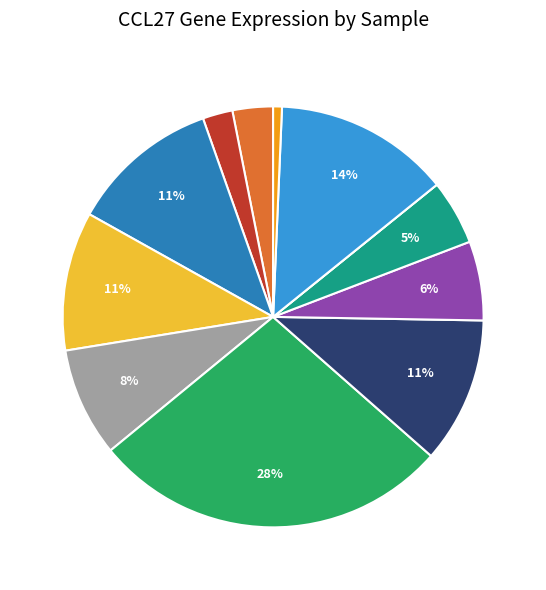

What is the total percentage of 258135 and 273919?

0.7%